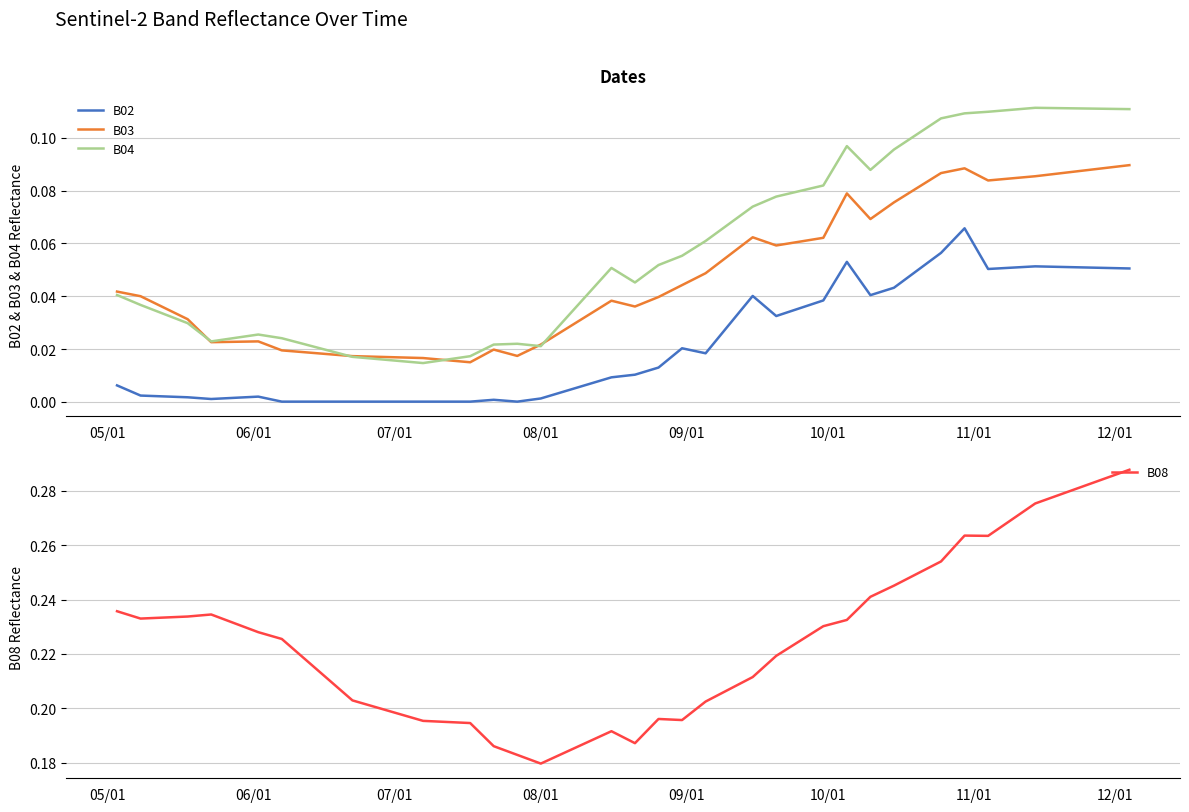

Which series has the largest total across all categories?

B08